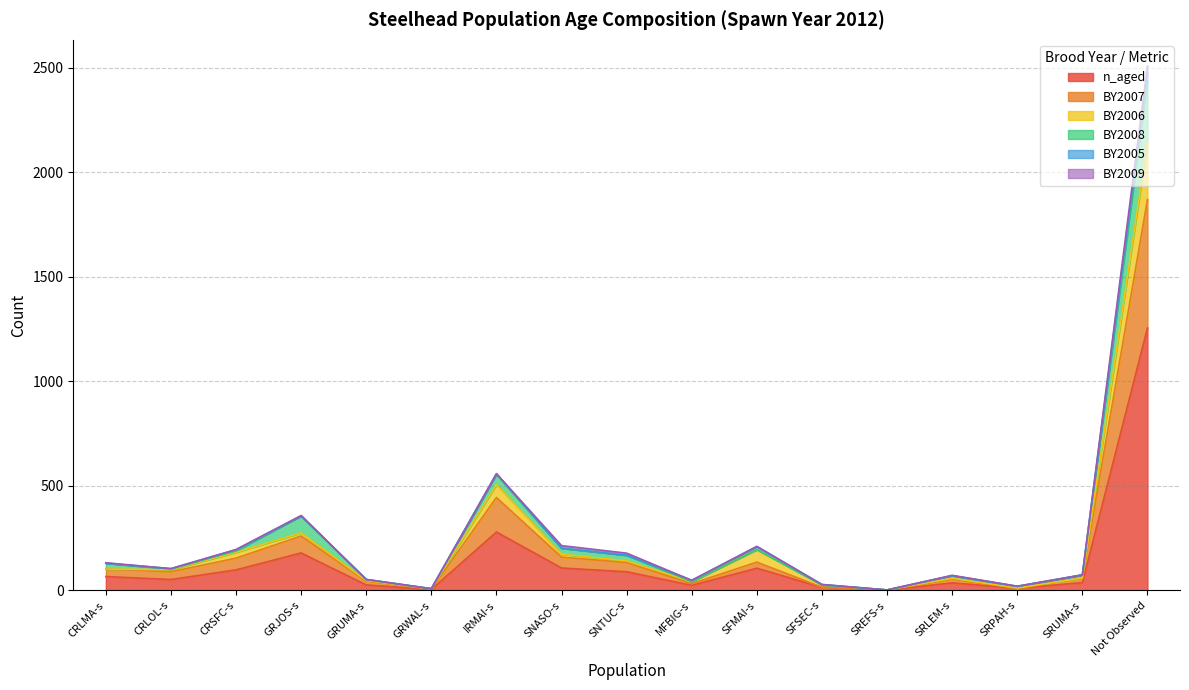

Does the chart display data point markers on the line(s)?

No